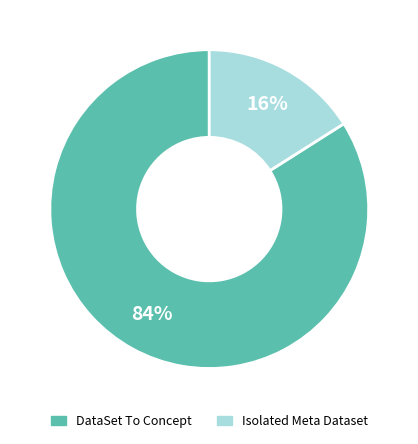

To the nearest percent, what is the average slice percentage?

50%